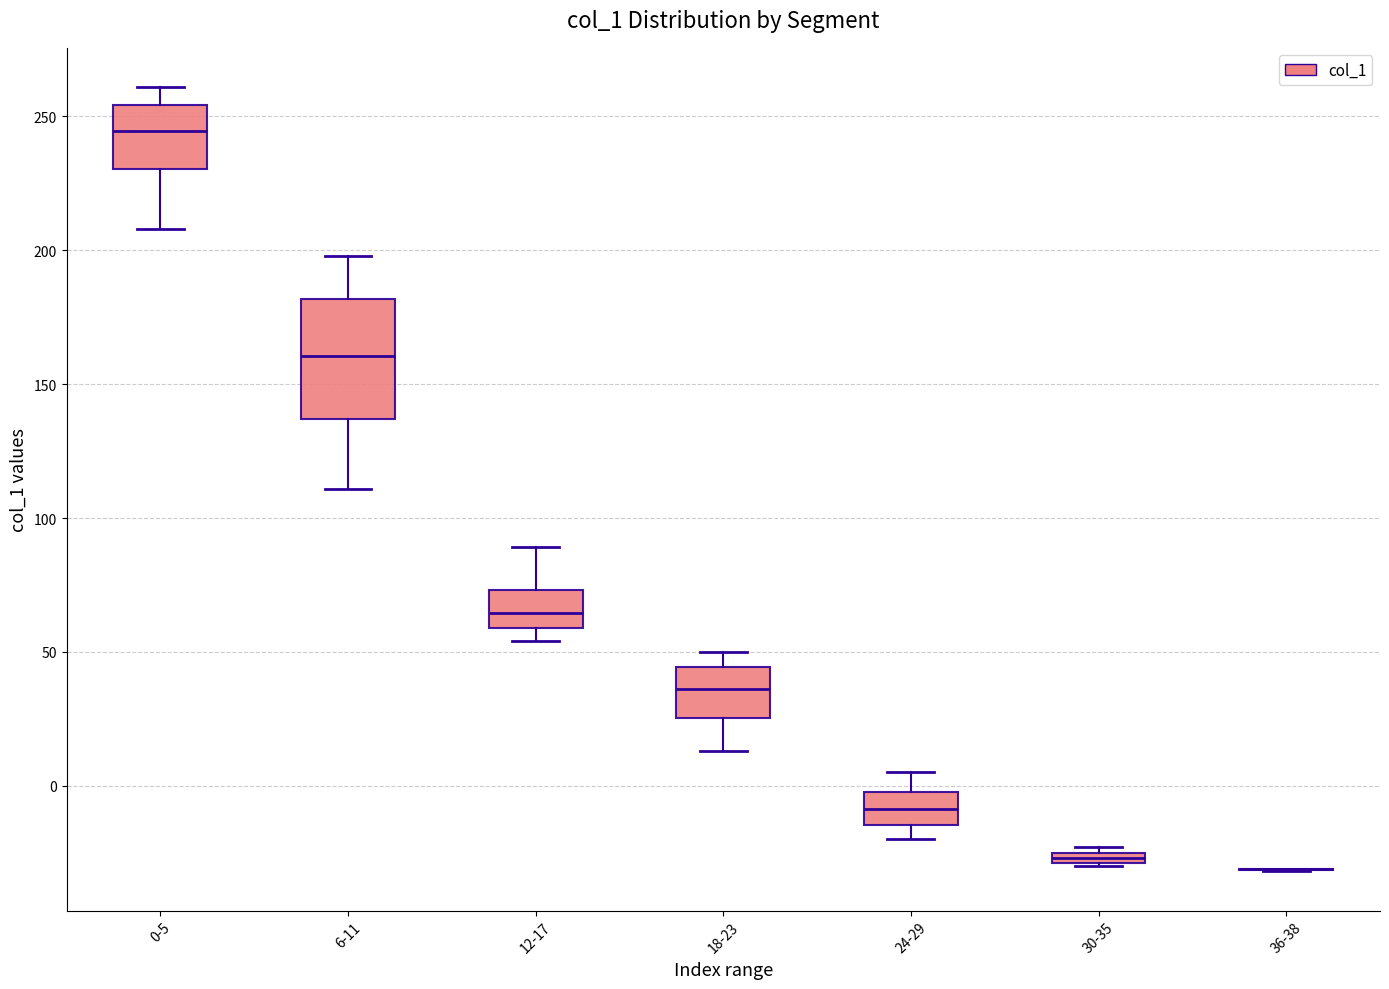

Which box is the tallest, from its lower edge to its upper edge?

6-11